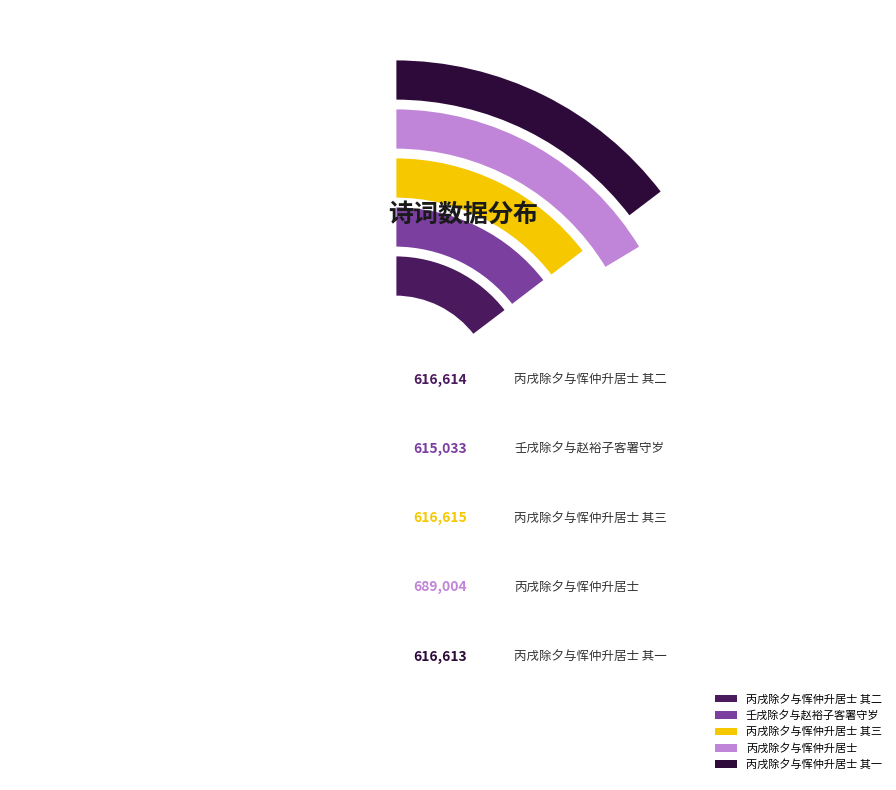

Count the number of slices in the pie.

5